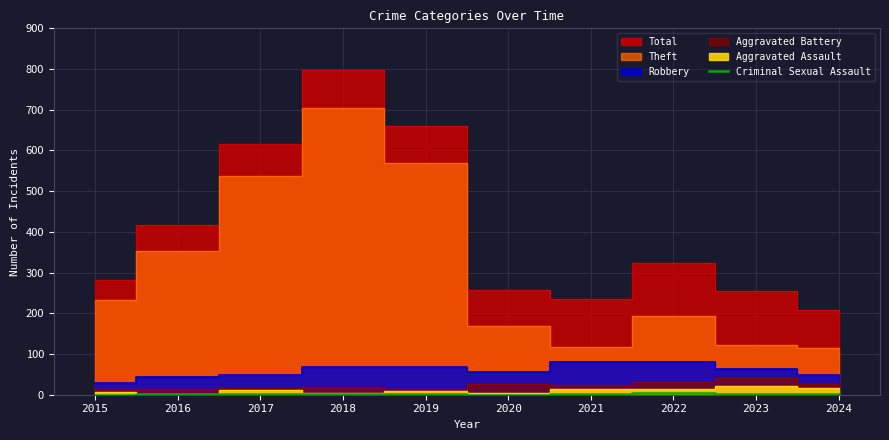

Where is the data nearest to the value 2?

2016